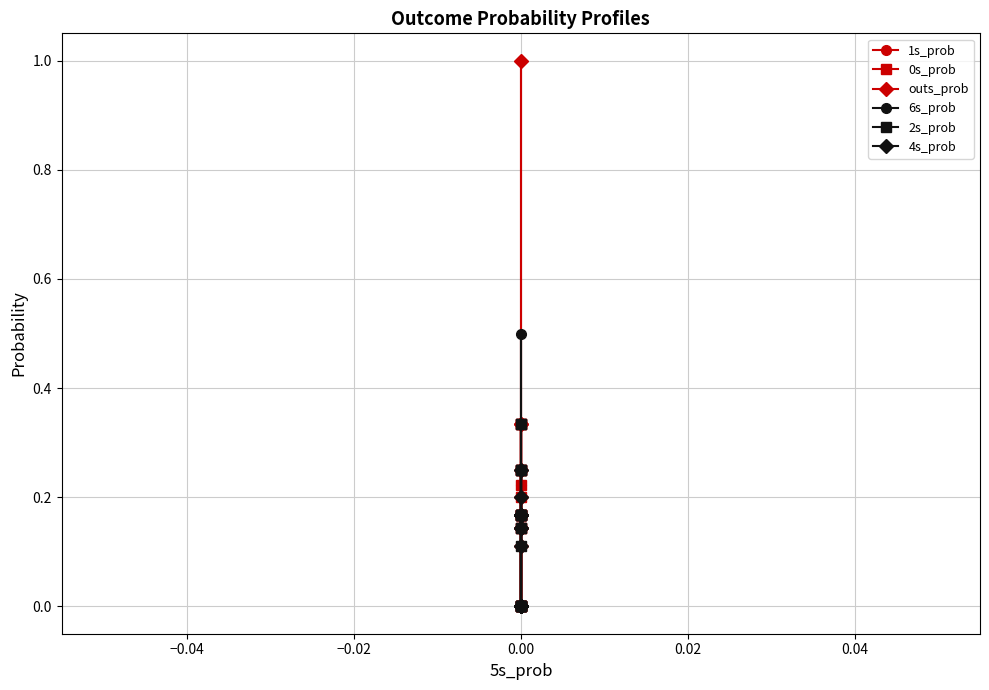

True or false: 1s_prob has a value of 0.0 at 0.00.

False